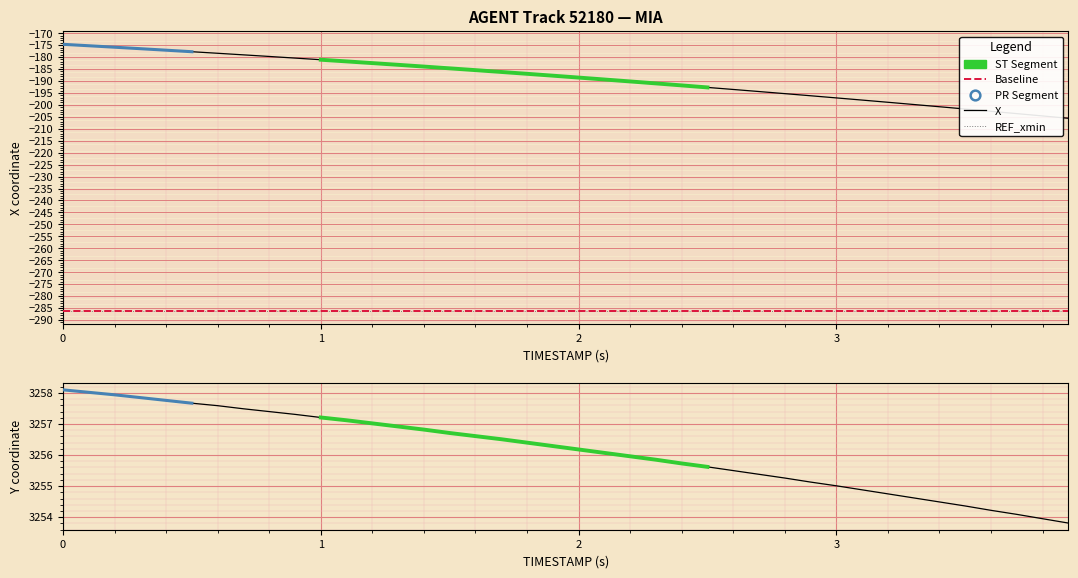

Reading right to left, extract all data points from this chart.

X: -205.6	-204.6	-203.7	-202.7	-201.7	-200.8	-199.8	-198.9	-198.0	-197.1	-196.2	-195.3	-194.4	-193.5	-192.7	-191.8	-191.0	-190.2	-189.4	-188.6	-187.8	-187.0	-186.2	-185.5	-184.7	-184.0	-183.2	-182.5	-181.8	-181.1	-180.4	-179.7	-179.1	-178.4	-177.8	-177.1	-176.5	-175.9	-175.3	-174.7
Y: 3253.8	3253.9	3254.1	3254.2	3254.4	3254.5	3254.6	3254.8	3254.9	3255.0	3255.1	3255.3	3255.4	3255.5	3255.6	3255.7	3255.8	3256.0	3256.1	3256.2	3256.3	3256.4	3256.5	3256.6	3256.7	3256.8	3256.9	3257.0	3257.1	3257.2	3257.3	3257.4	3257.5	3257.6	3257.7	3257.8	3257.8	3257.9	3258.0	3258.1
REF_xmin: -286.1	-286.1	-286.1	-286.1	-286.1	-286.1	-286.1	-286.1	-286.1	-286.1	-286.1	-286.1	-286.1	-286.1	-286.1	-286.1	-286.1	-286.1	-286.1	-286.1	-286.1	-286.1	-286.1	-286.1	-286.1	-286.1	-286.1	-286.1	-286.1	-286.1	-286.1	-286.1	-286.1	-286.1	-286.1	-286.1	-286.1	-286.1	-286.1	-286.1
AUGMENT_TYPE: 0.0	0.0	0.0	0.0	0.0	0.0	0.0	0.0	0.0	0.0	0.0	0.0	0.0	0.0	0.0	0.0	0.0	0.0	0.0	0.0	0.0	0.0	0.0	0.0	0.0	0.0	0.0	0.0	0.0	0.0	0.0	0.0	0.0	0.0	0.0	0.0	0.0	0.0	0.0	0.0
AUGMENT_DIRECTION: 0.0	0.0	0.0	0.0	0.0	0.0	0.0	0.0	0.0	0.0	0.0	0.0	0.0	0.0	0.0	0.0	0.0	0.0	0.0	0.0	0.0	0.0	0.0	0.0	0.0	0.0	0.0	0.0	0.0	0.0	0.0	0.0	0.0	0.0	0.0	0.0	0.0	0.0	0.0	0.0